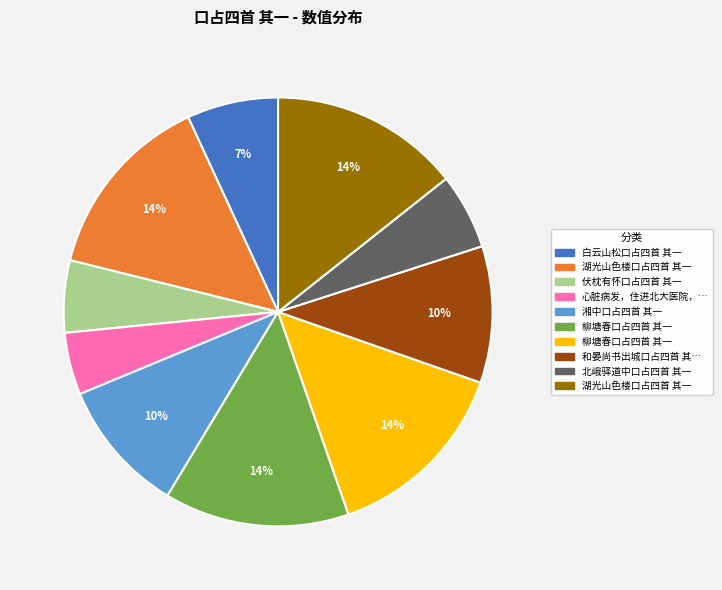

To the nearest percent, what is the average slice percentage?

10%